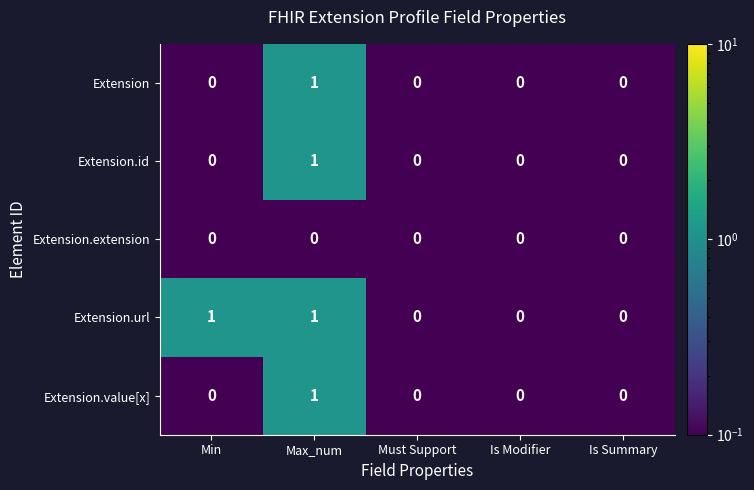

Between Min and Is Modifier, which series saw the biggest shift?

Extension.url